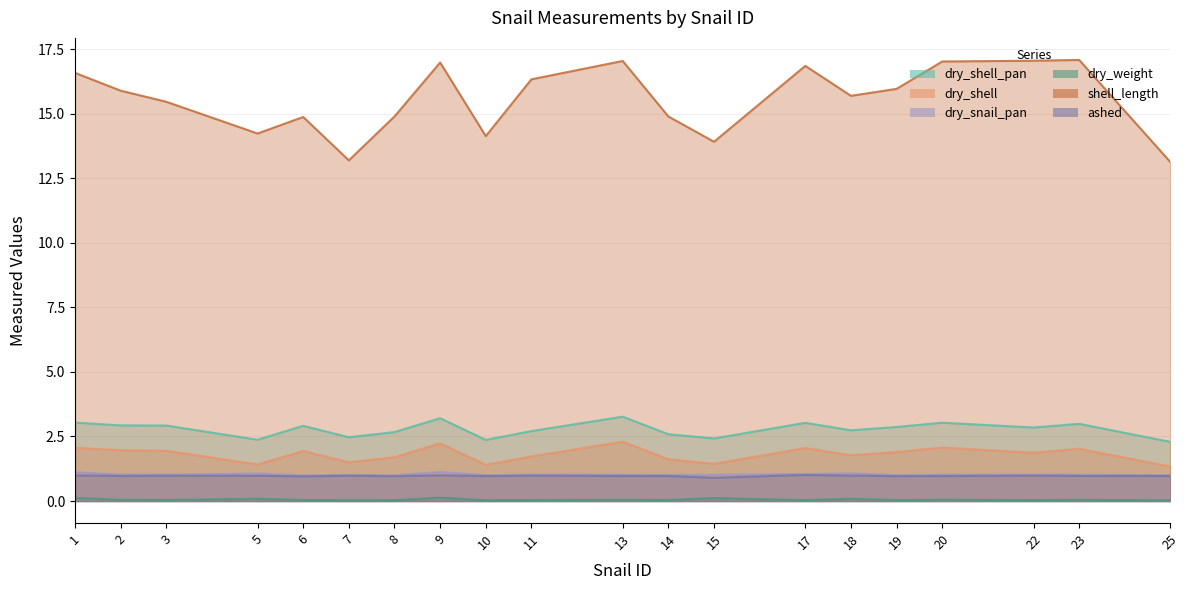

Is the value of dry_snail_pan at 19 greater than the value of shell_length at 18?

No